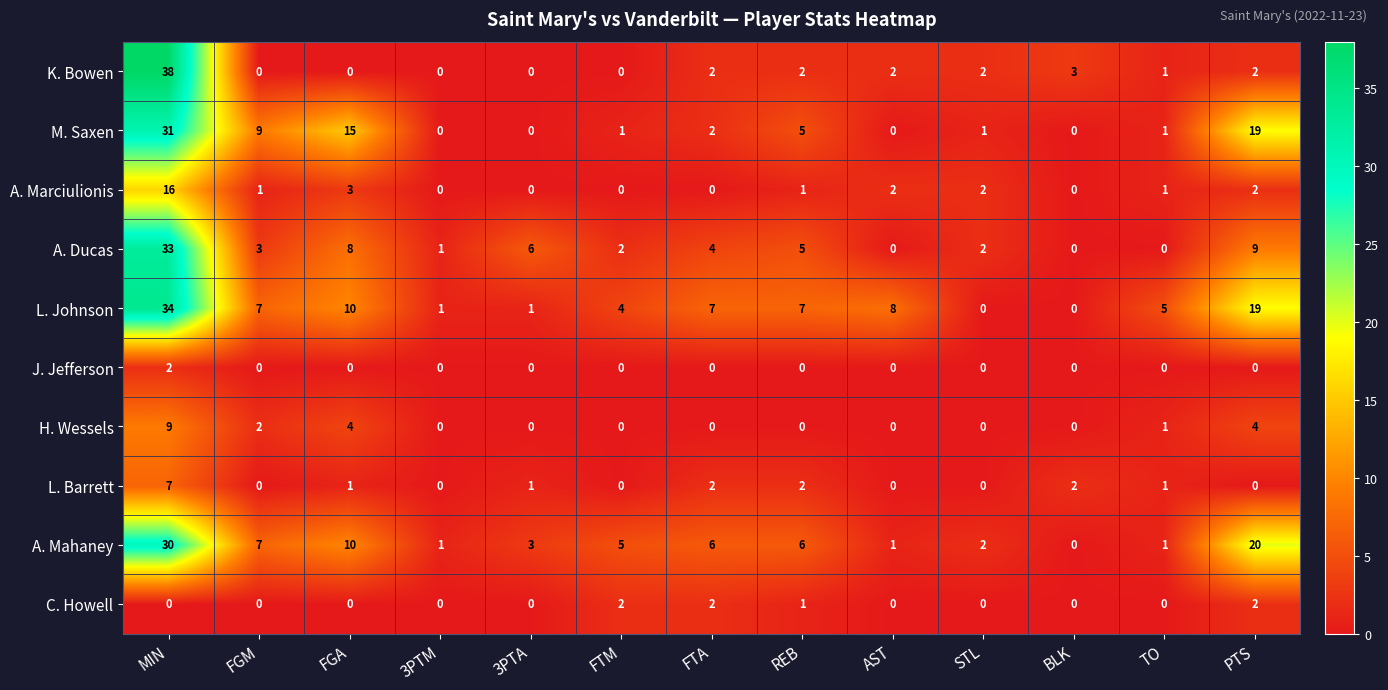

How many values in L. Barrett are above zero?

7